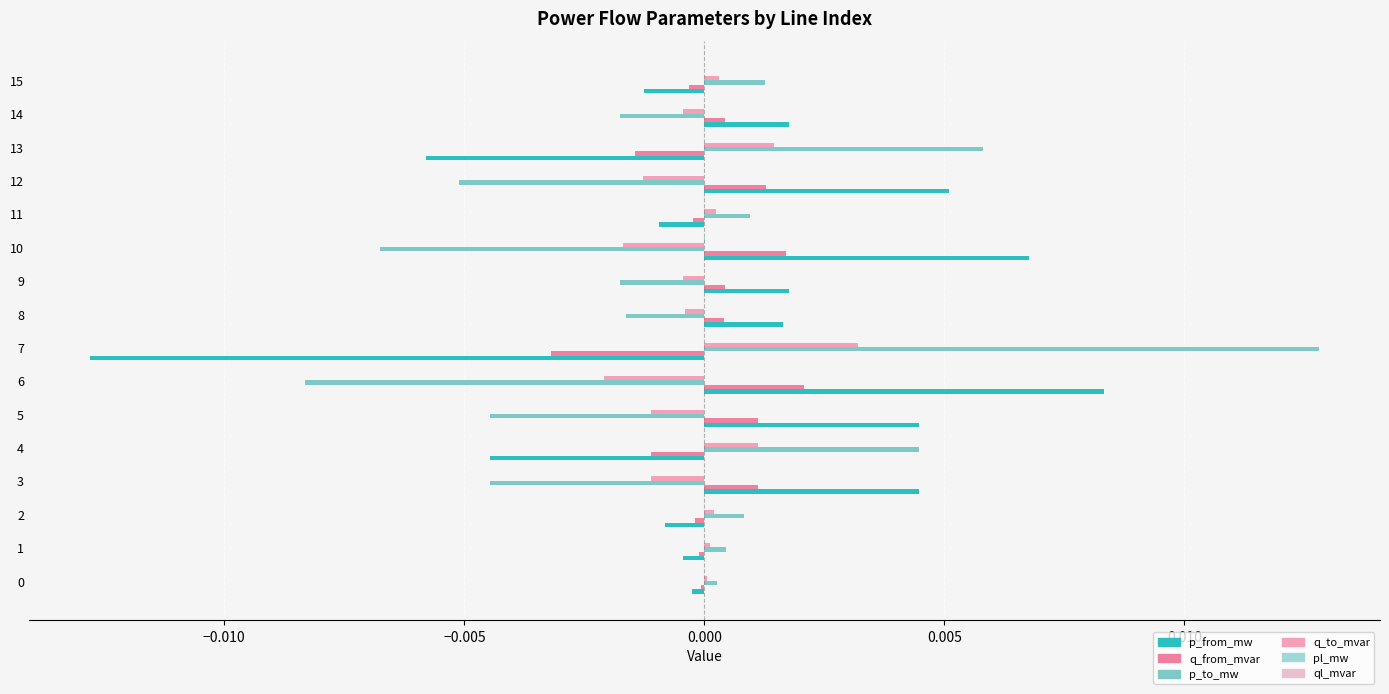

How many series are shown in this chart?

6